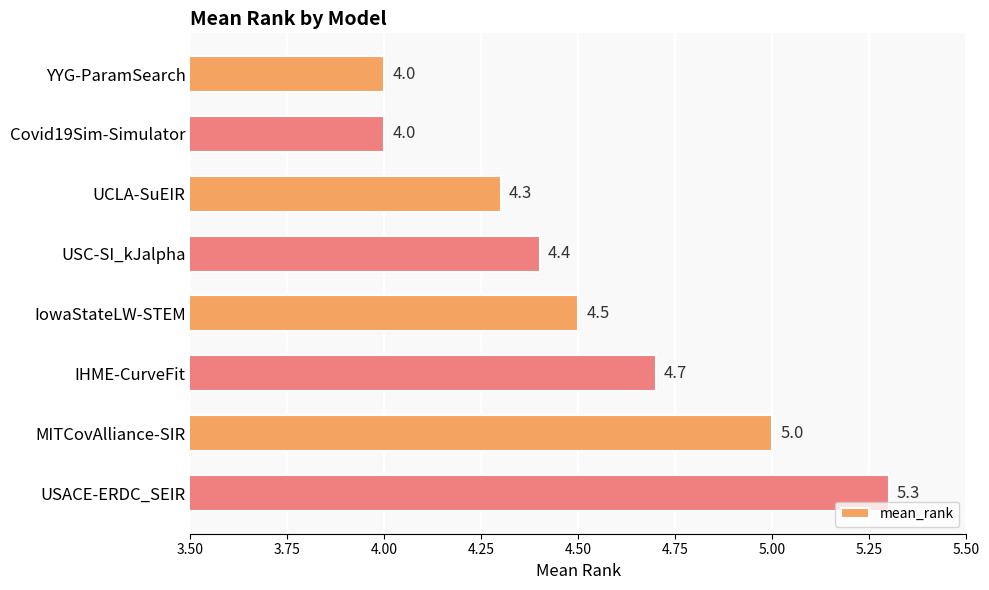

What is the approximate value at UCLA-SuEIR?

4.3